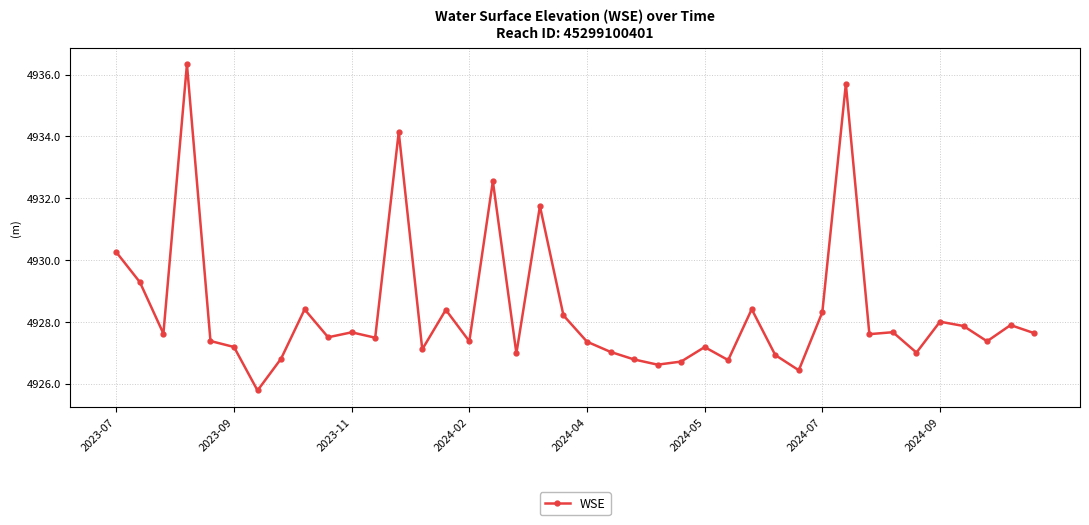

True or false: the data has more than 0 interior local peaks.

True